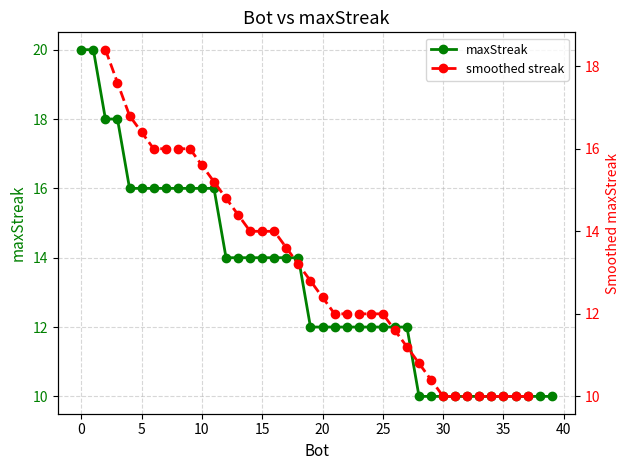

True or false: there are more than 2 points higher than both neighbors.

False